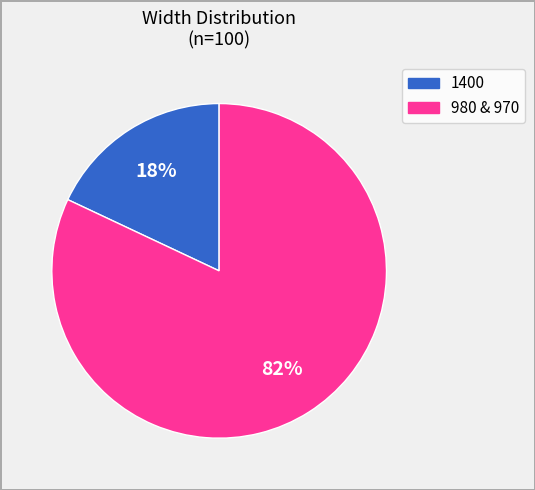

Count the number of slices in the pie.

2